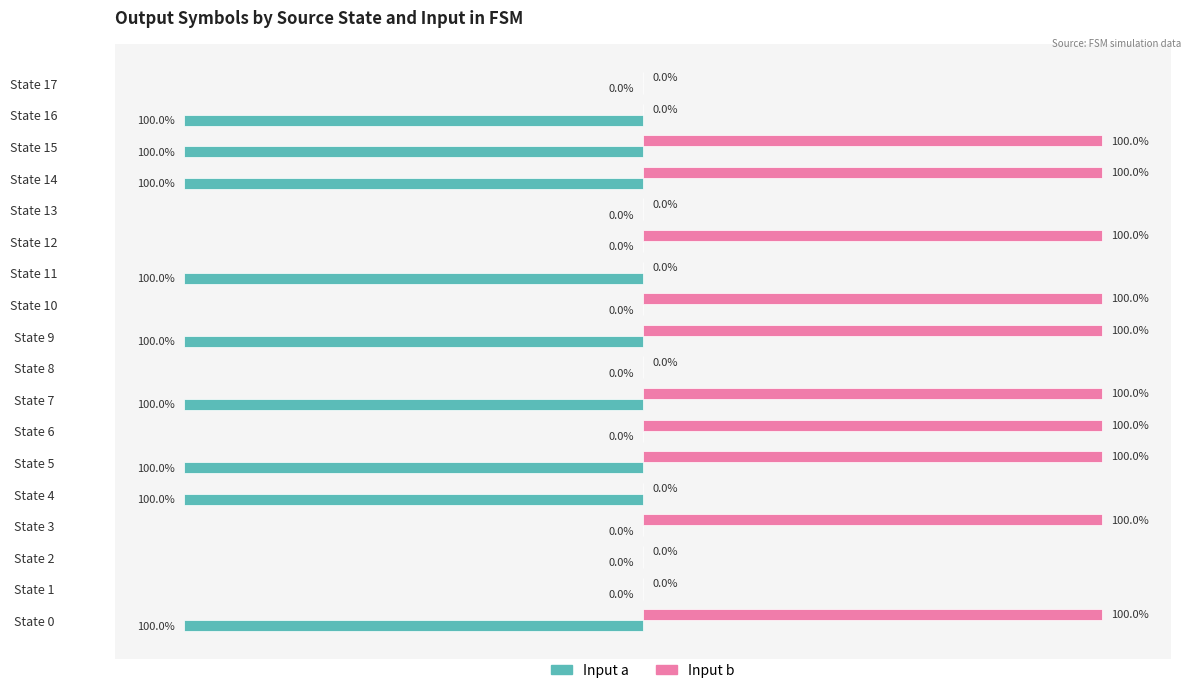

Between State 0 and State 6, which series saw the biggest shift?

Input a